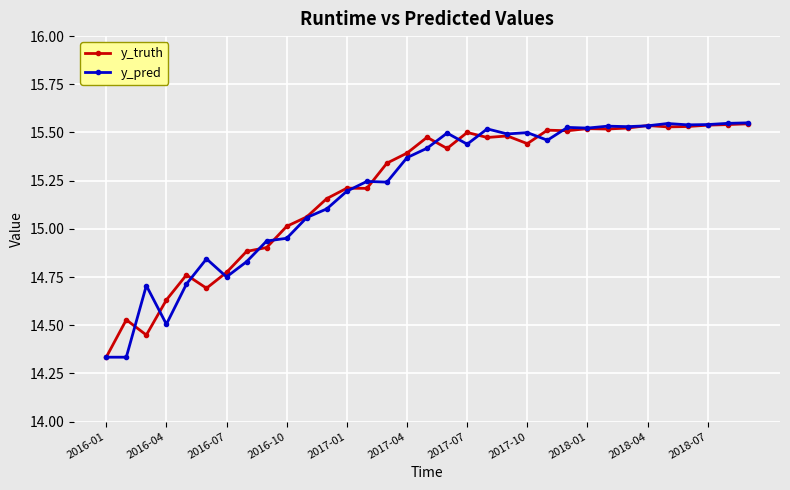

True or false: y_truth has more than 1 interior local peaks.

True